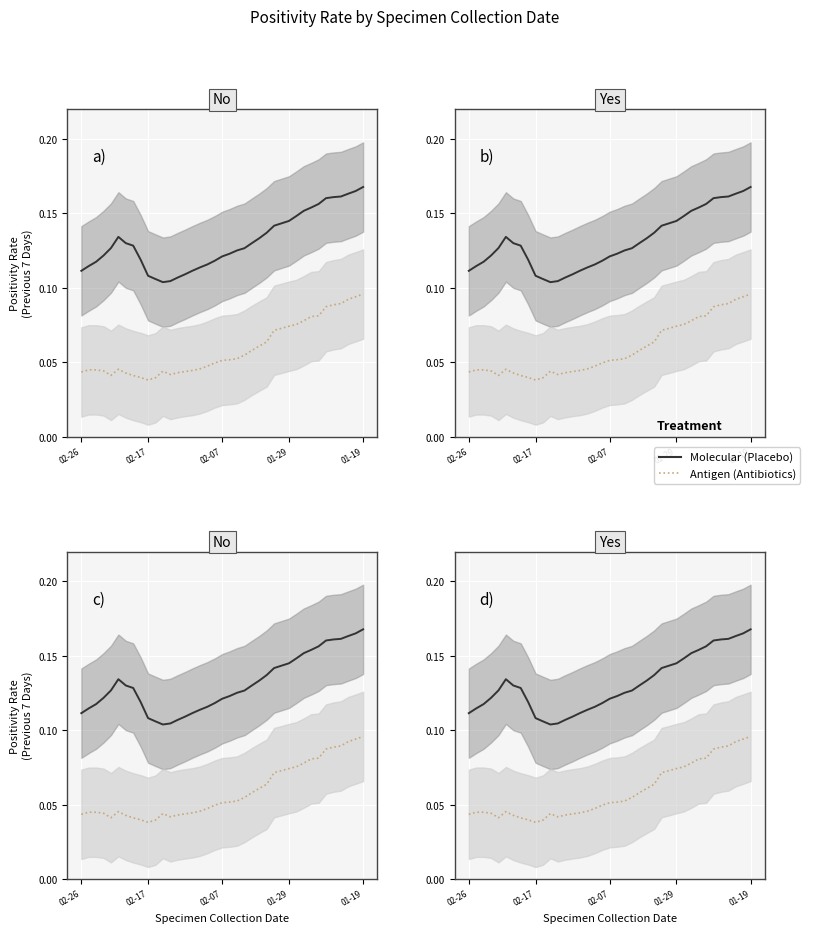

True or false: Antigen (Antibiotics) and Molecular (Placebo) cross at least once.

False